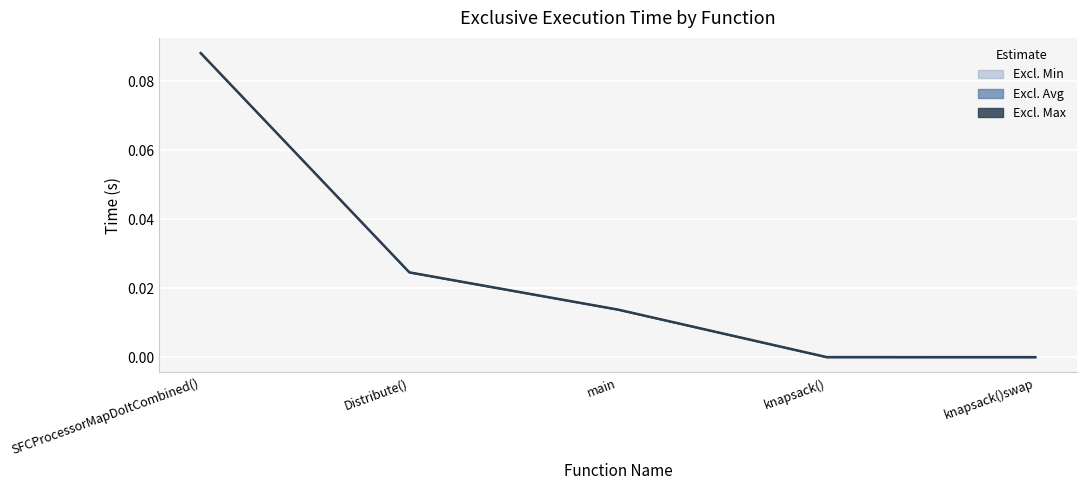

The chart shows a value of 0.0 at main. True or false?

False